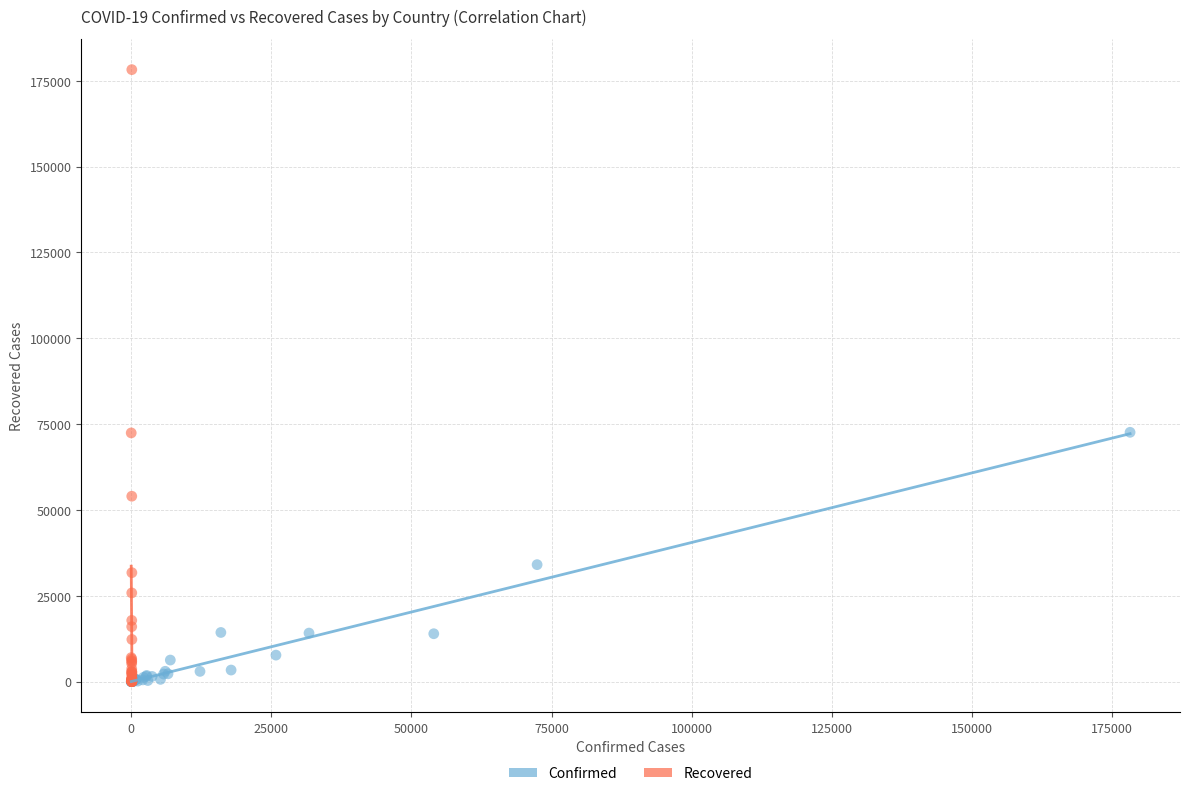

Which series has the widest spread of Y values?

Recovered